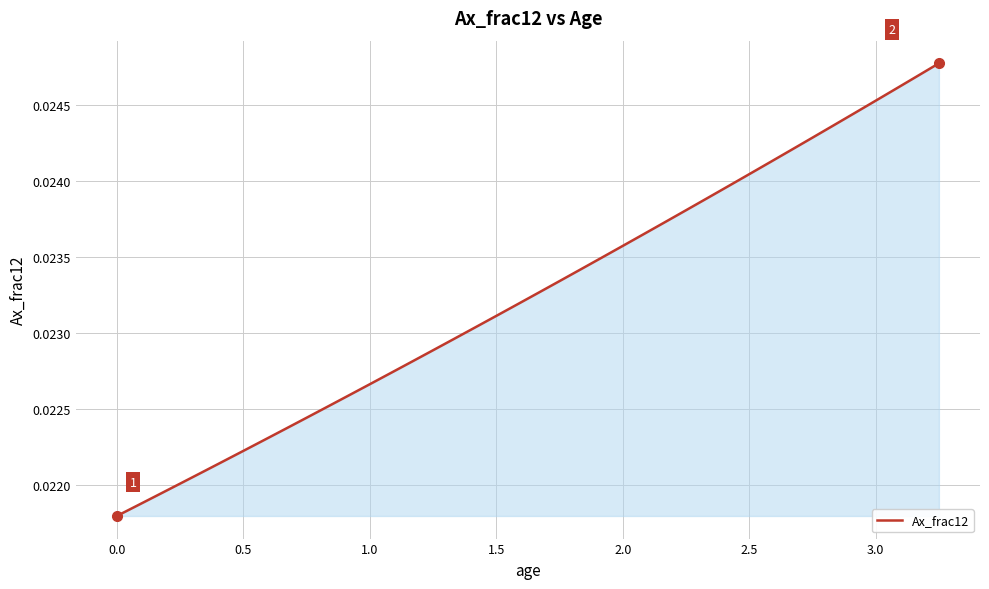

True or false: the data has more than 1 interior local peaks.

False